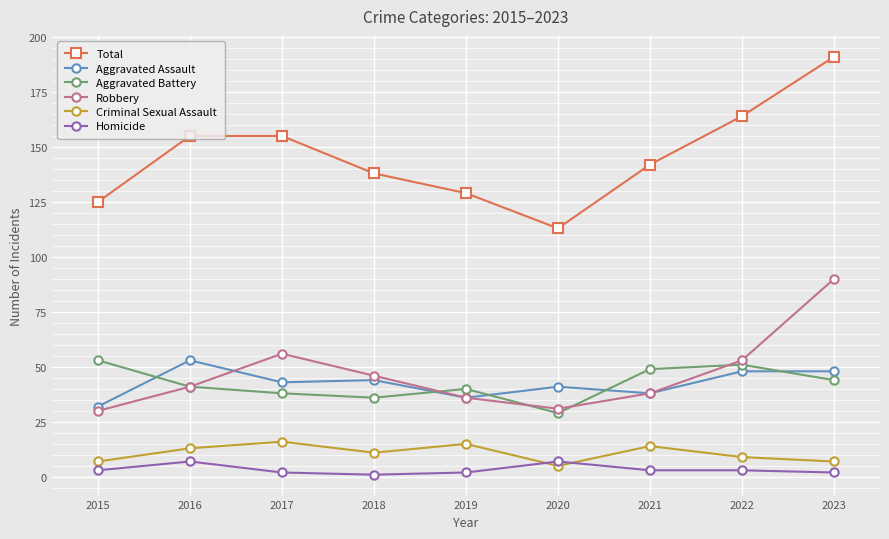

True or false: Aggravated Battery has a value of 44 at 2023.

True